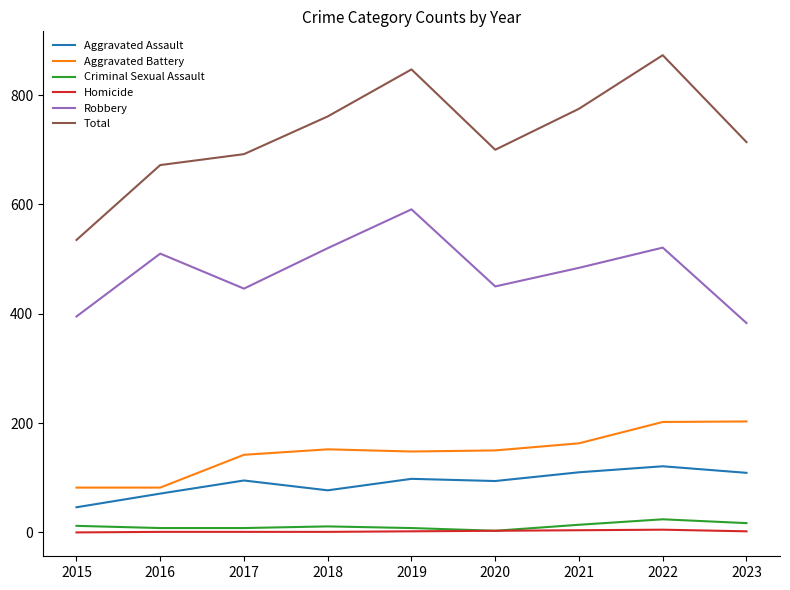

Which series has the largest total across all categories?

Total